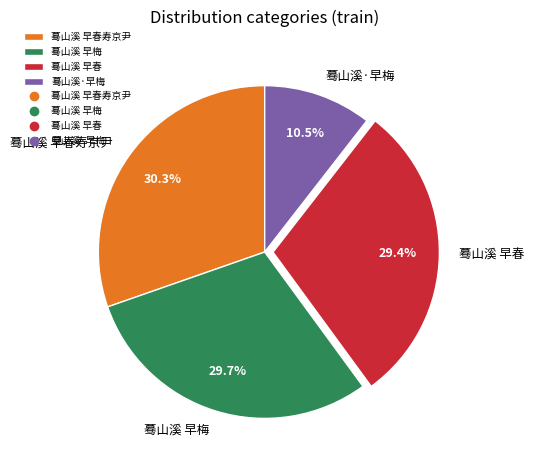

True or false: 蓦山溪 早春寿京尹 accounts for 17% of the total.

False